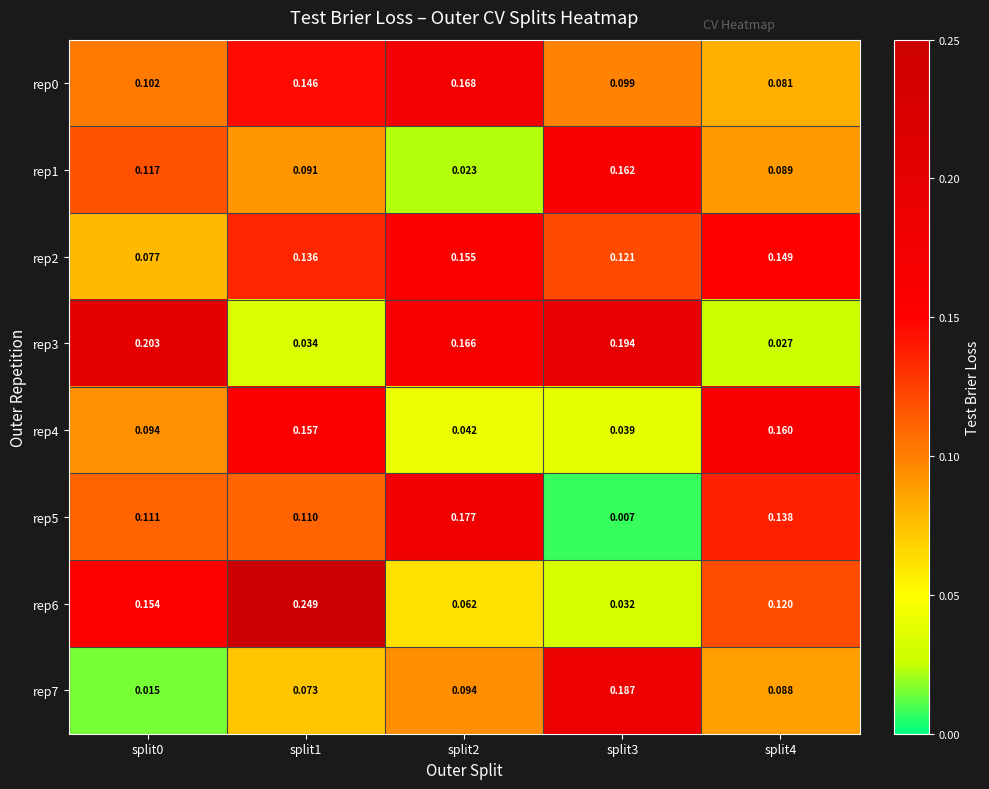

Which series has the widest spread of values?

rep6